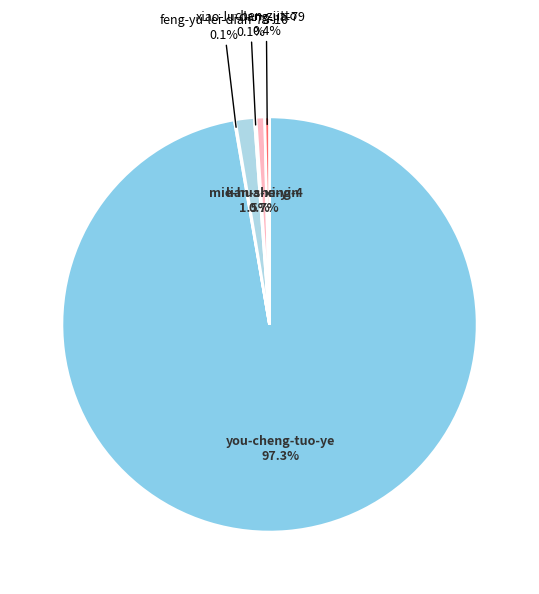

What is the ratio of the value at lian-sheng-4 to the value at chen-zutto?

1.8